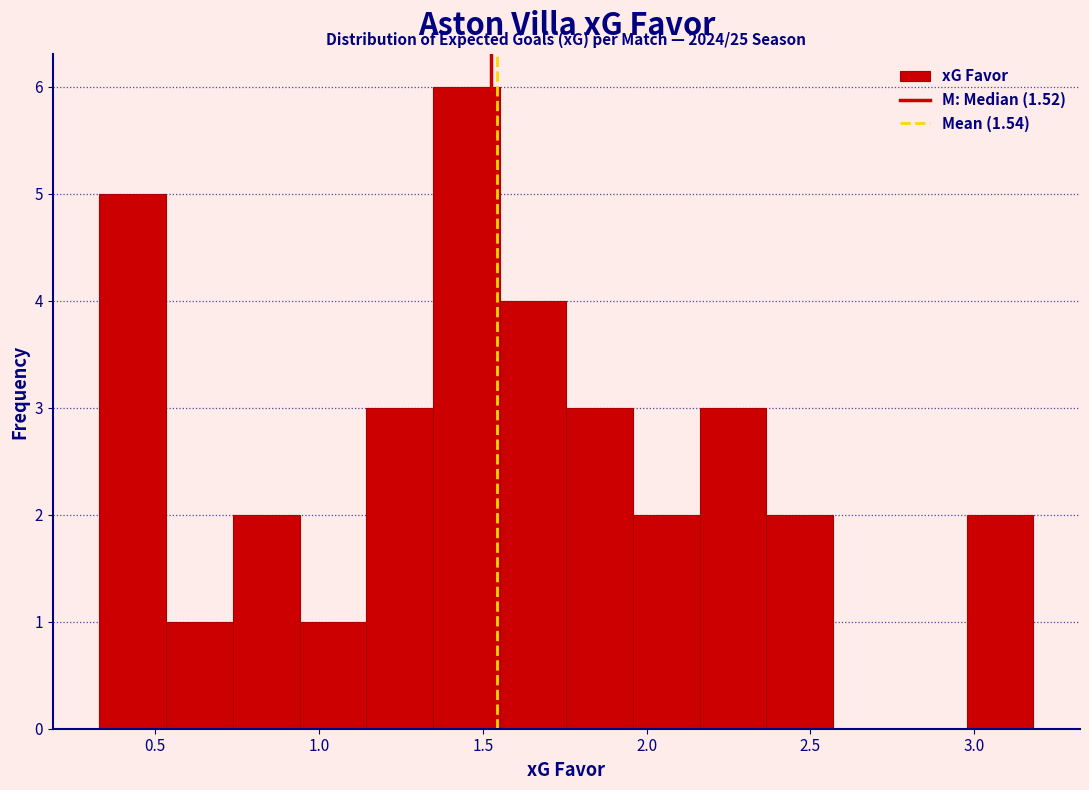

Over which range of the x-axis is the bar tallest?

1.35 to 1.55